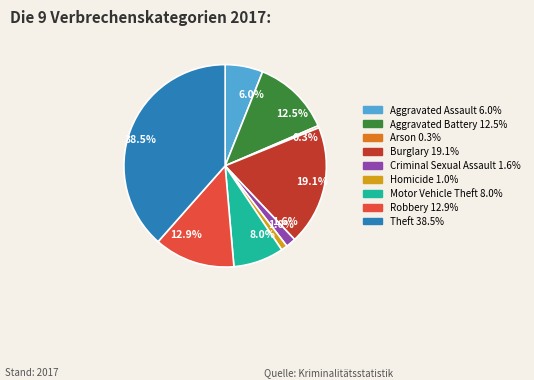

What is the ratio of the value at 8.0% to the value at 12.9%?

0.6